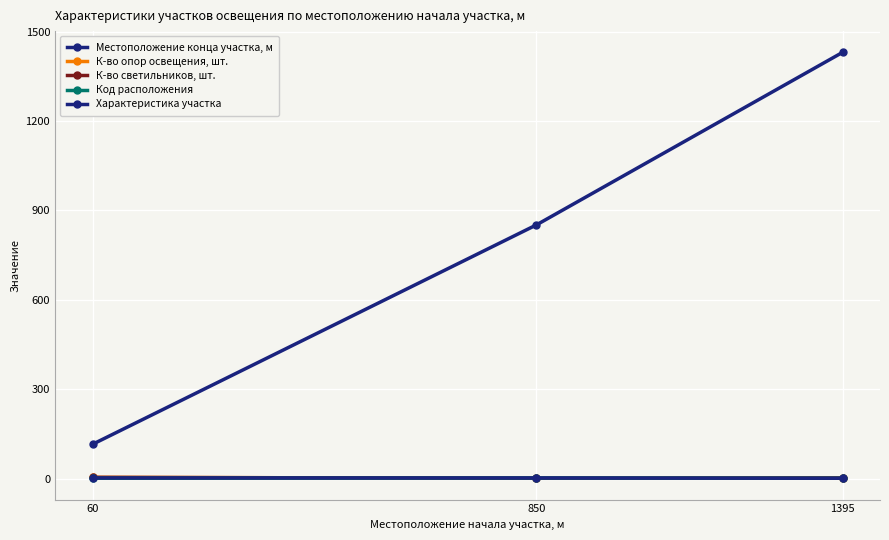

Is this an area chart (filled region under the line)?

No